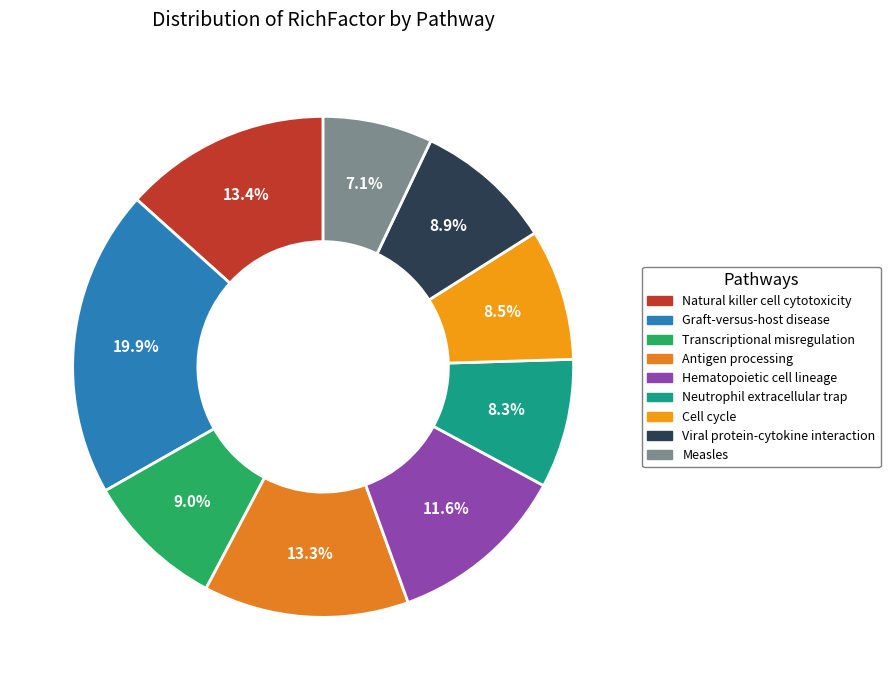

Does any single category account for the majority?

No